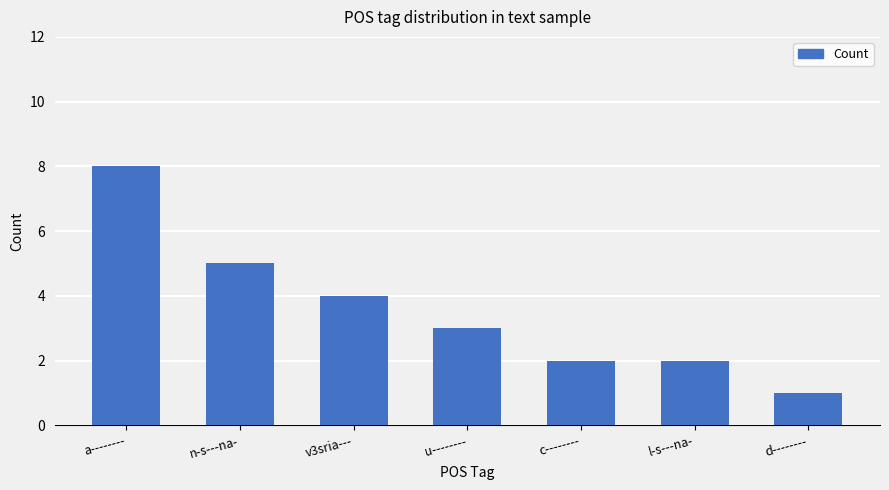

The chart shows a value of 13 at a--------. True or false?

False